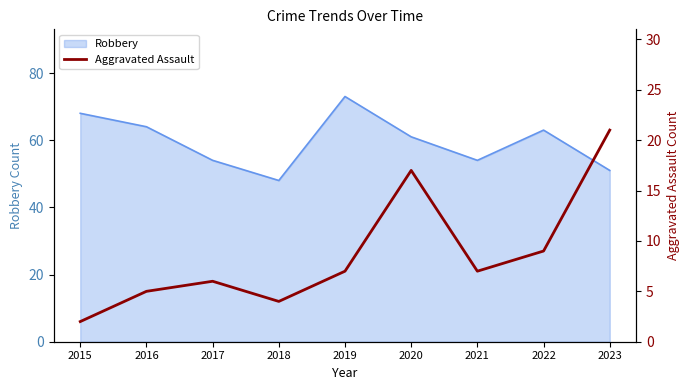

True or false: Robbery has a value of 26 at 2015.

False